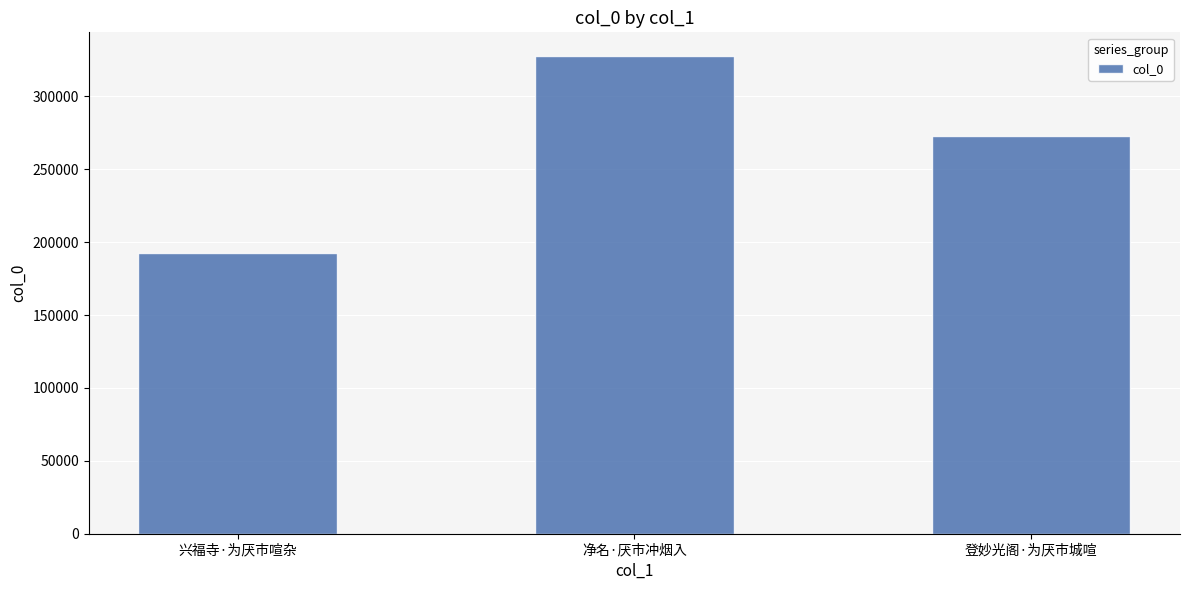

How many data points are less than 272779?

1